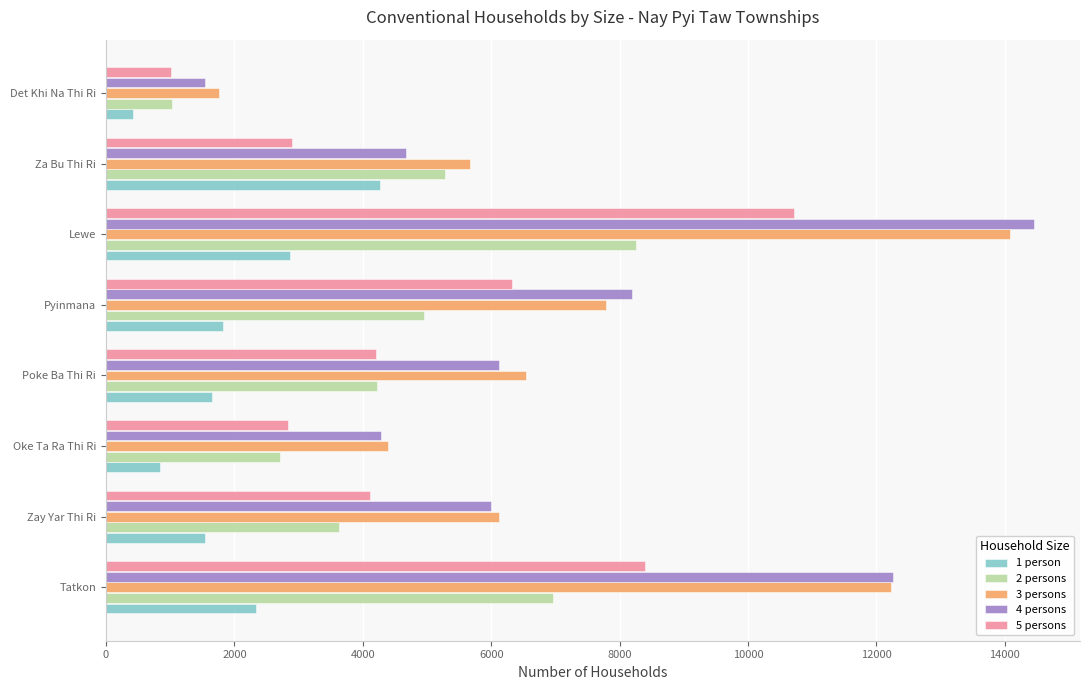

At which category is the sum across all series the highest?

Lewe